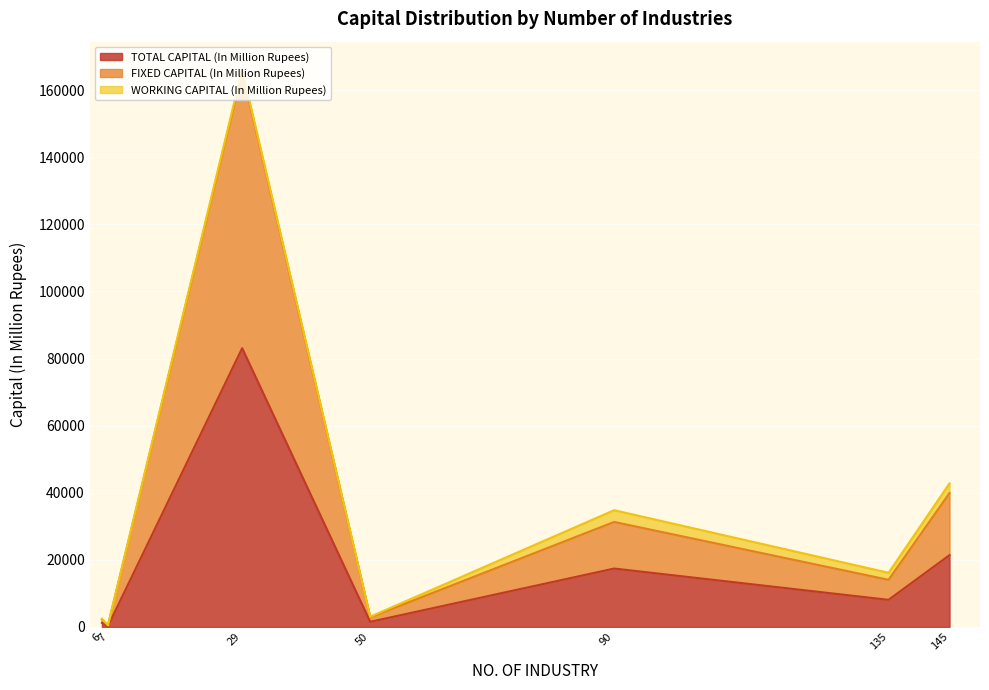

What is the maximum value for TOTAL CAPITAL (In Million Rupees)?

83081.7